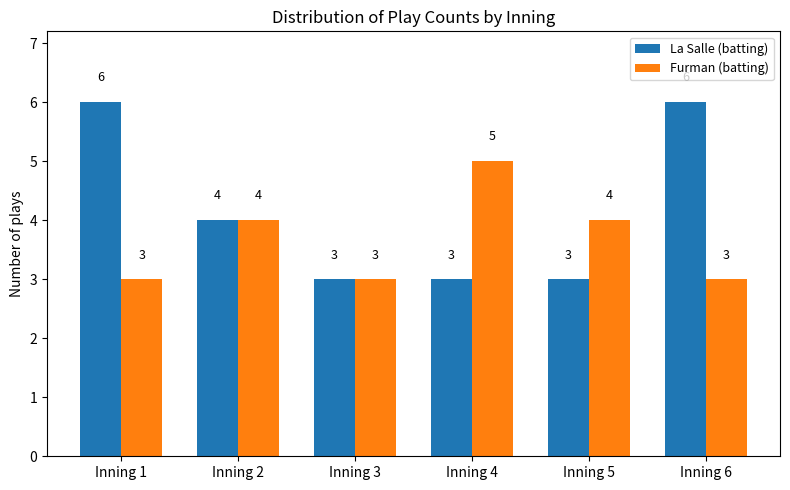

How many data points does each series have?

6